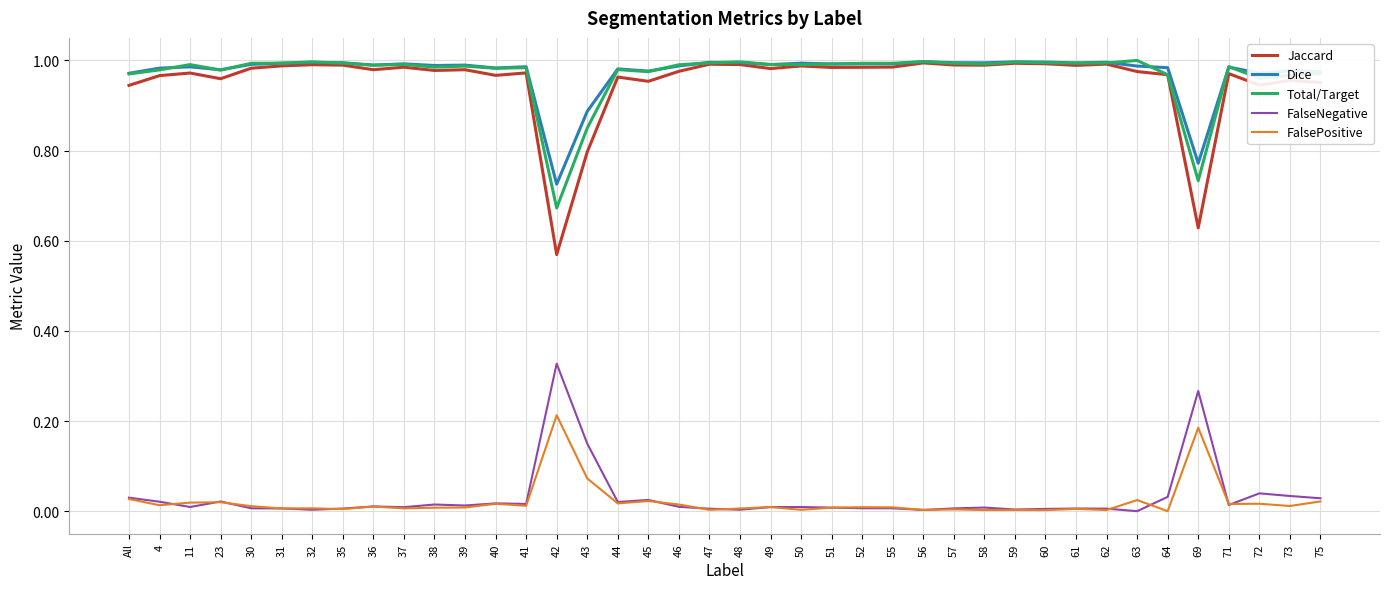

How many categories are shown in the chart?

40